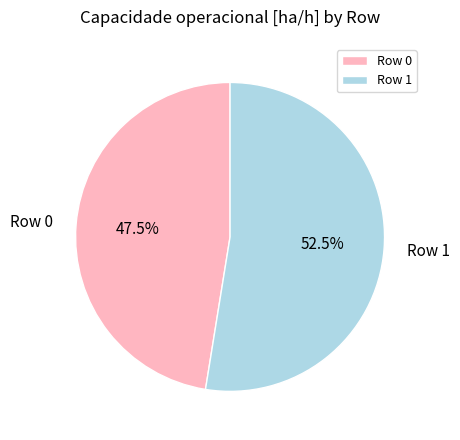

Rank the categories by value from lowest to highest.

Row 0, Row 1